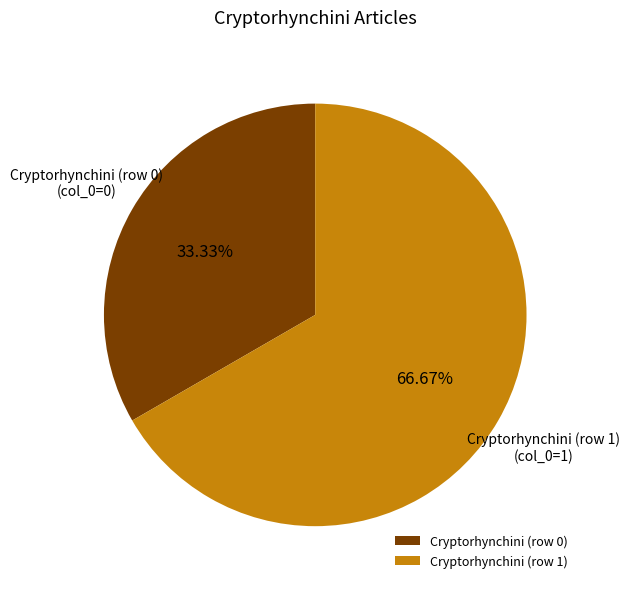

How many slices are in this pie chart?

2